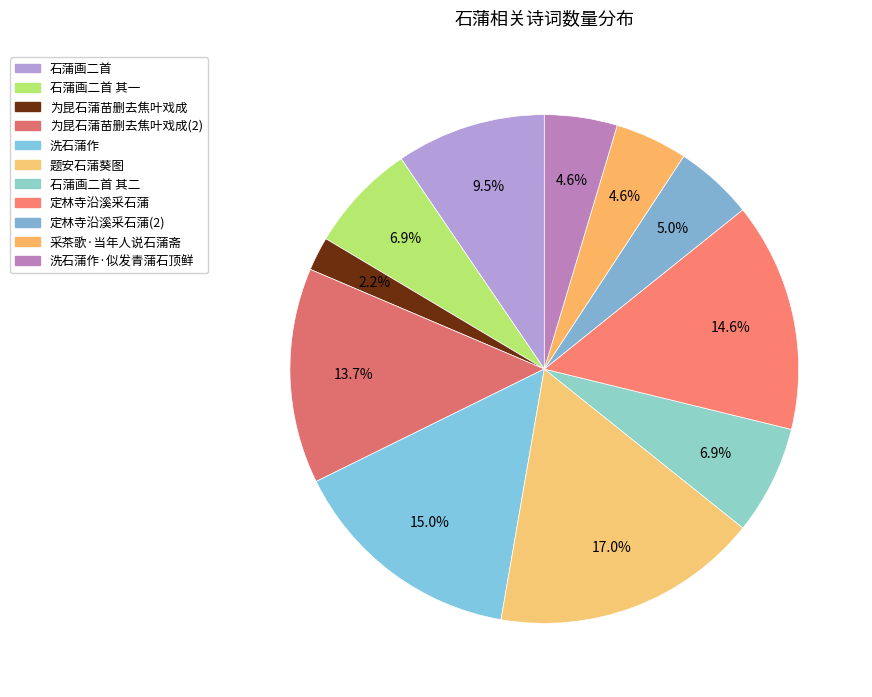

How many slices are in this pie chart?

11